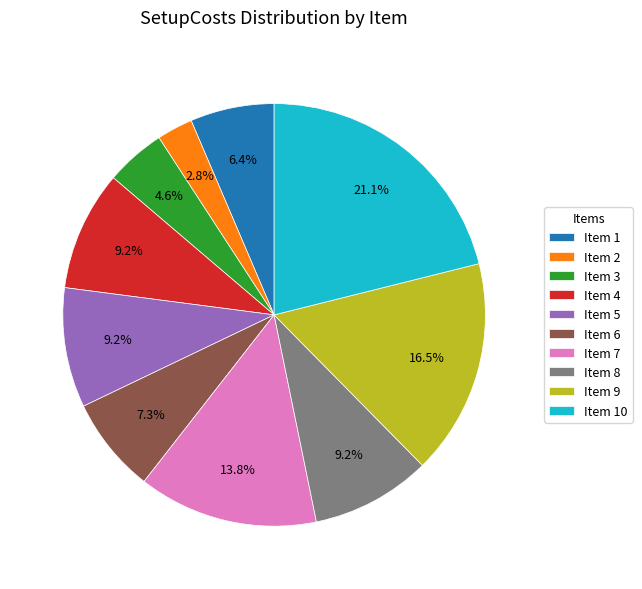

How much of the chart is everything except Item 5?

90.8%